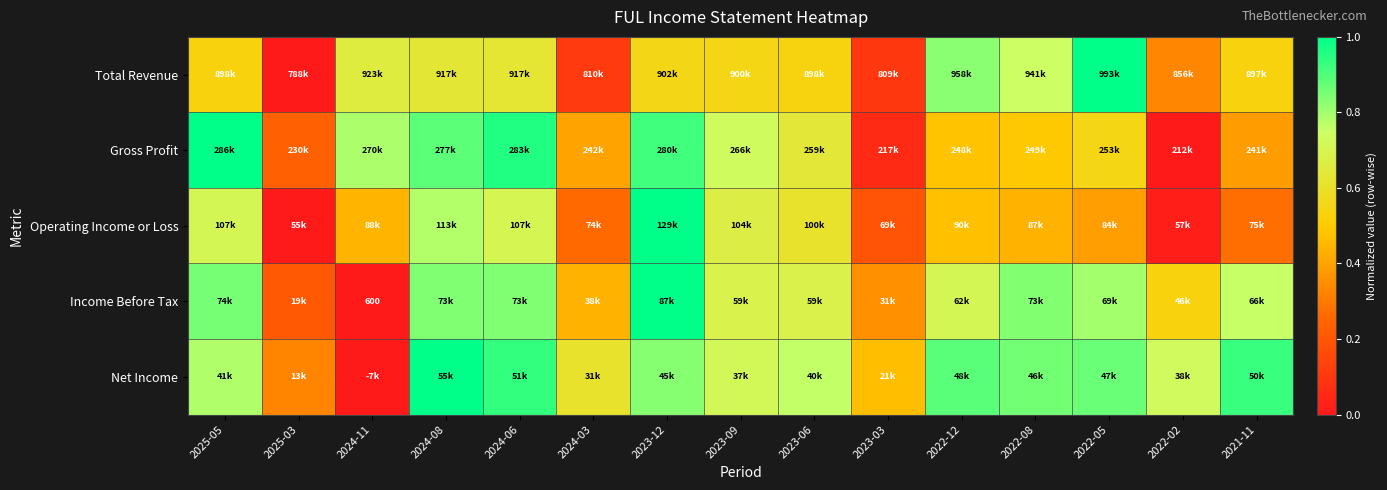

At how many categories does at least one series exceed 0?

15